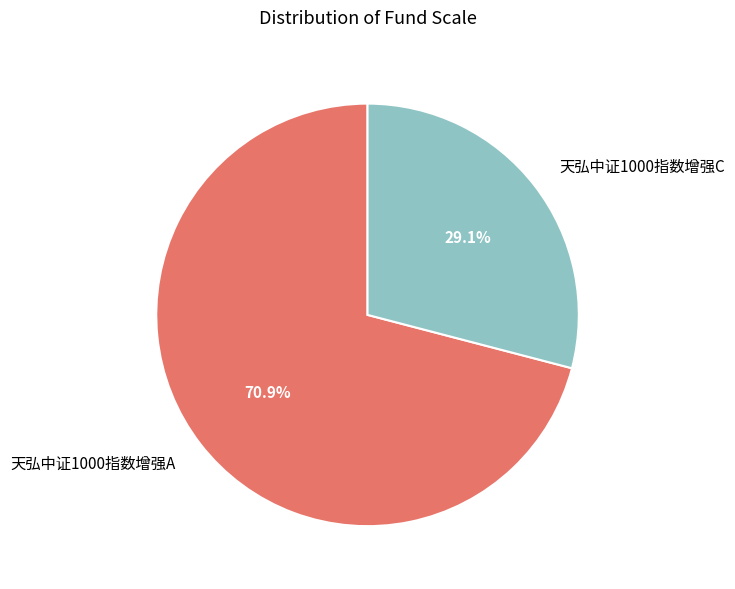

True or false: 天弘中证1000指数增强C accounts for 44% of the total.

False